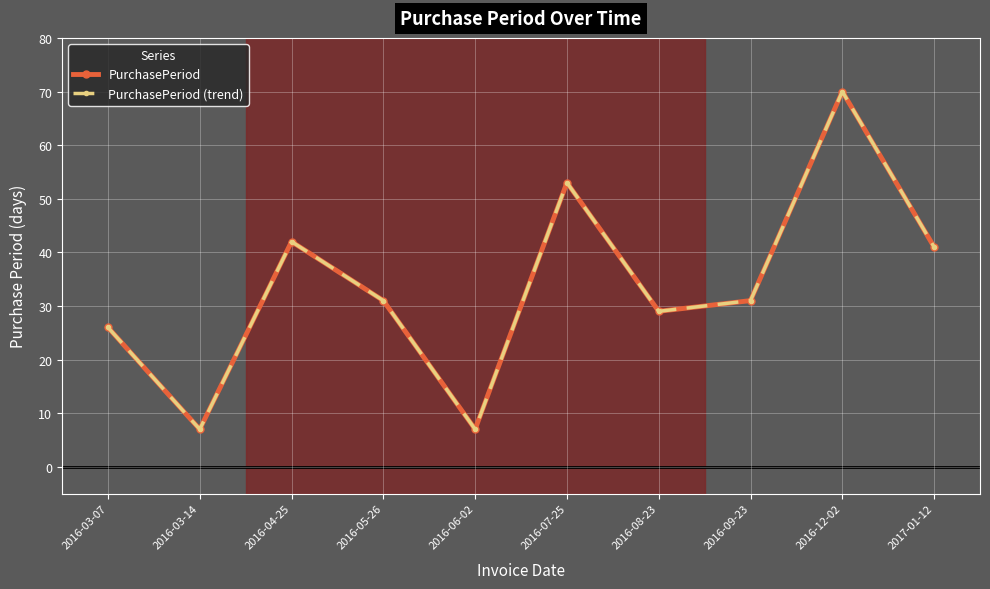

Does the chart have visible grid lines?

Yes